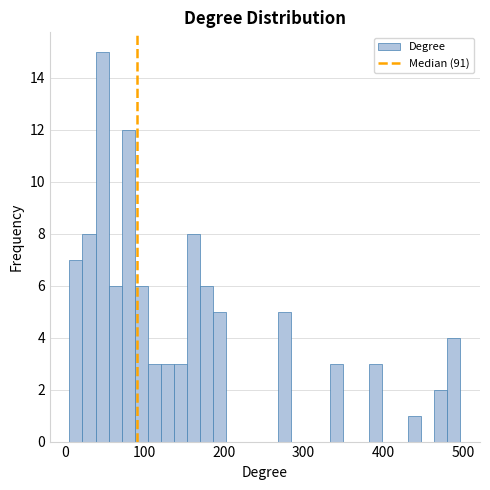

Read against the x-axis, roughly where is the centre of the tallest bar?

50